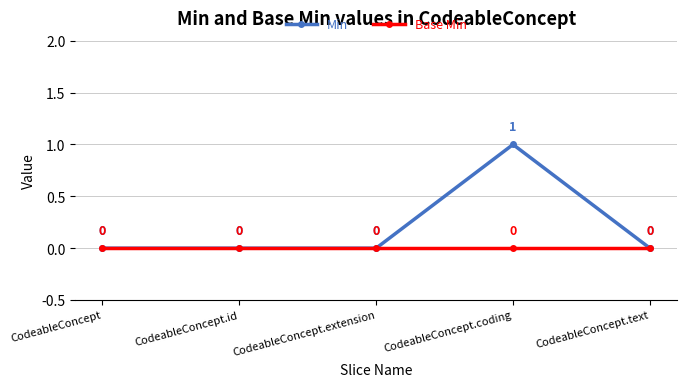

Rank the series by their average value, from lowest to highest.

Base Min, Min